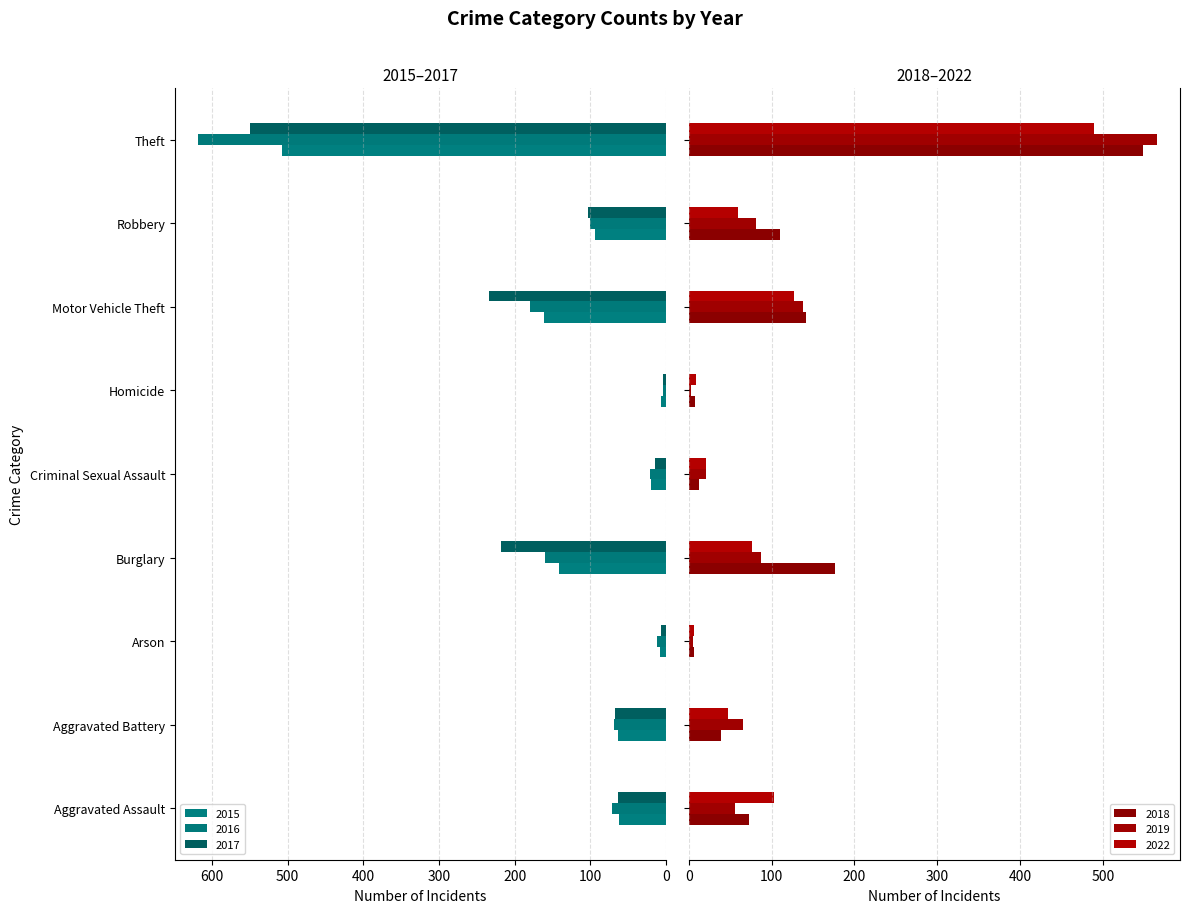

What is the label of the 8th bar from the left?

Robbery